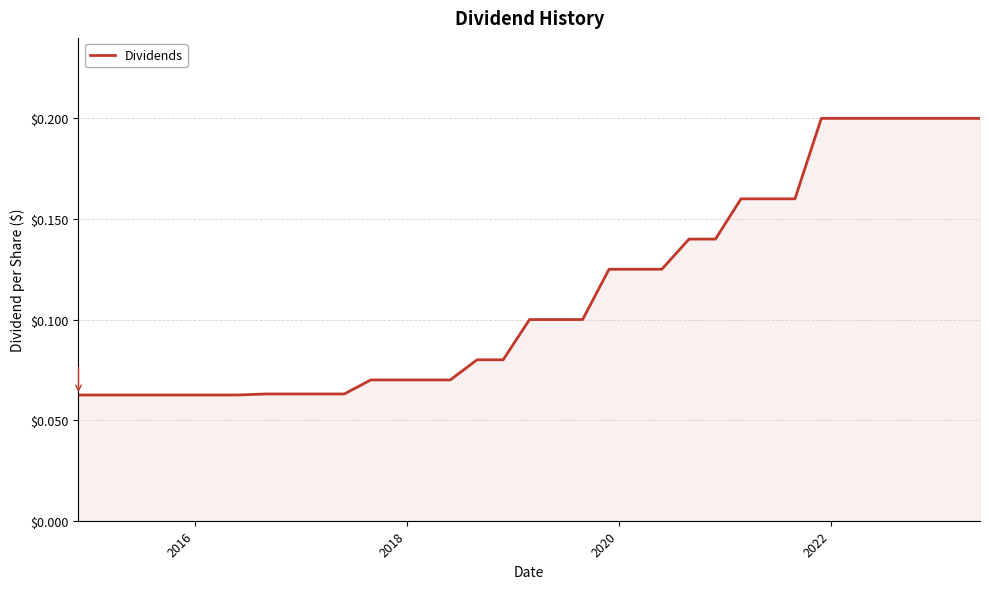

Does the chart display data point markers on the line(s)?

No